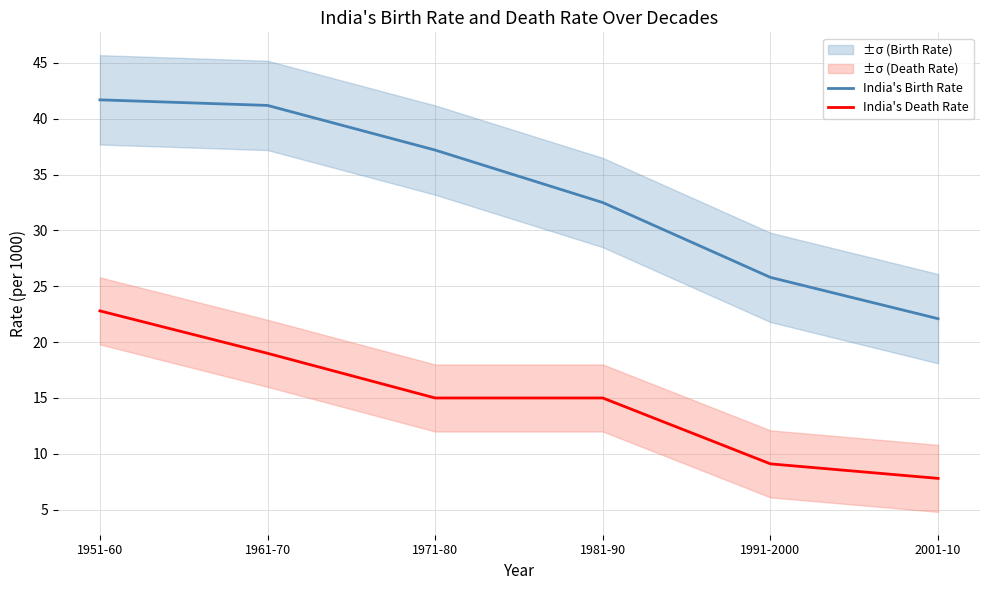

Where does the India's Death Rate series first go above 15?

1951-60